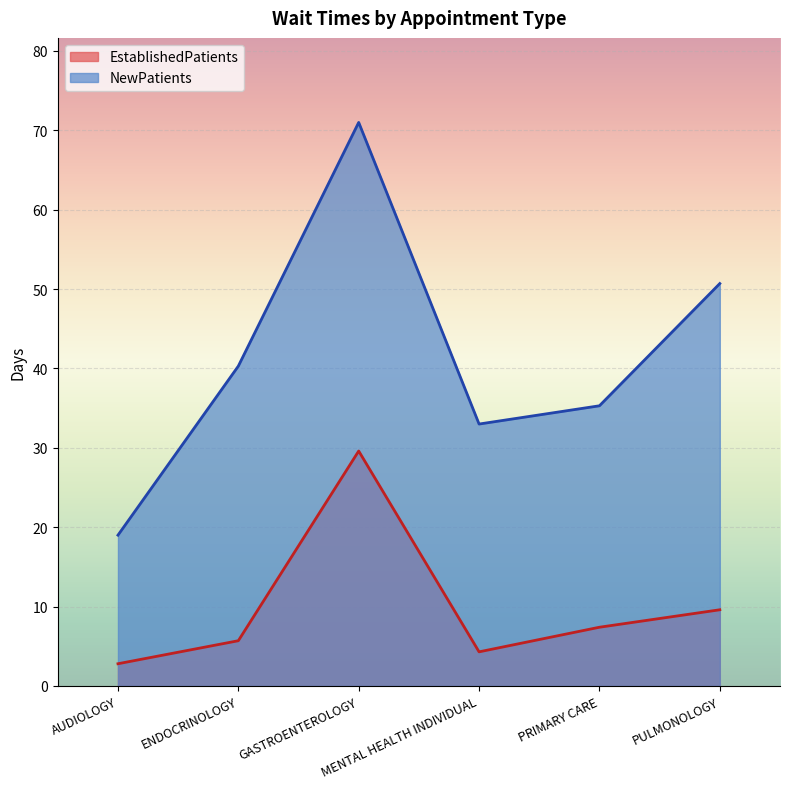

Reading right to left, transcribe all the data shown in this chart.

EstablishedPatients: PULMONOLOGY=9.6	PRIMARY CARE=7.4	MENTAL HEALTH INDIVIDUAL=4.3	GASTROENTEROLOGY=29.6	ENDOCRINOLOGY=5.7	AUDIOLOGY=2.8
NewPatients: PULMONOLOGY=50.7	PRIMARY CARE=35.3	MENTAL HEALTH INDIVIDUAL=33.0	GASTROENTEROLOGY=71.0	ENDOCRINOLOGY=40.3	AUDIOLOGY=19.0